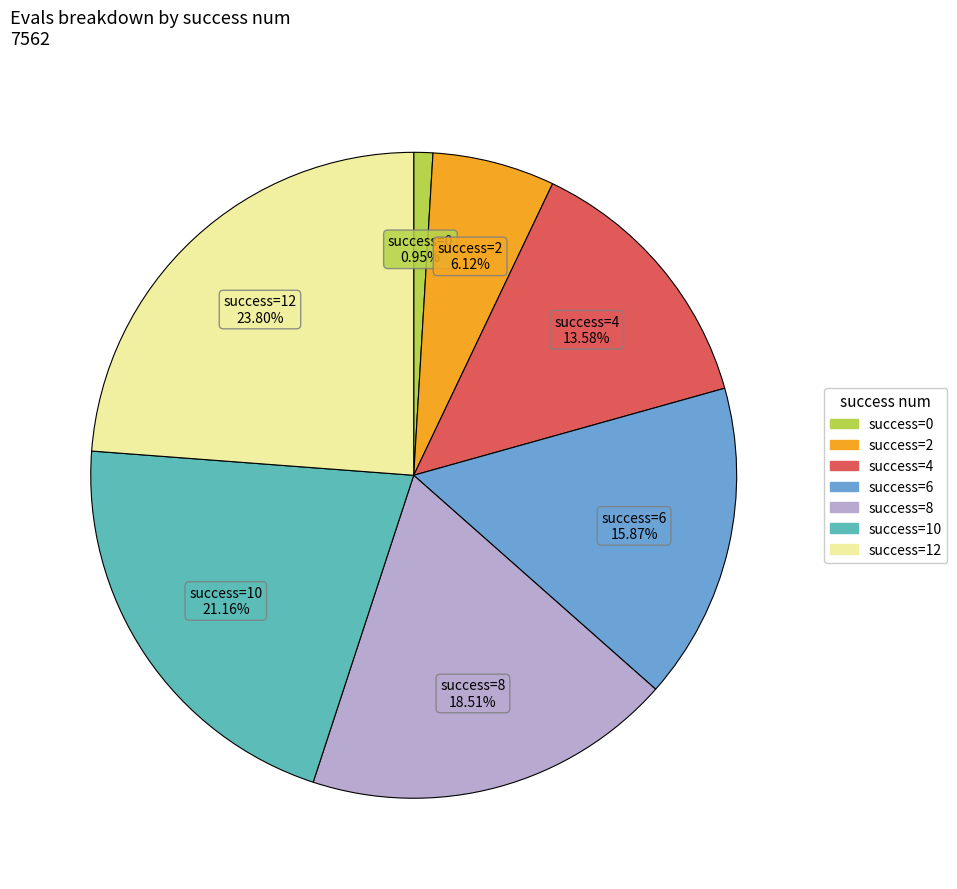

How many segments does this pie chart have?

7